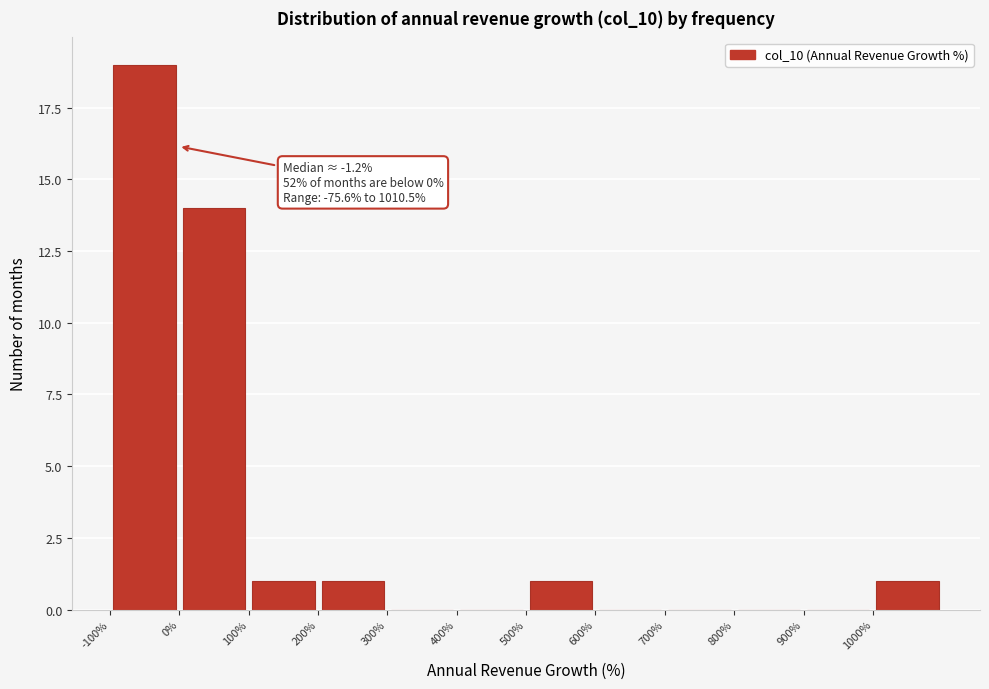

Which range on the x-axis has the tallest bar?

-100 to 0